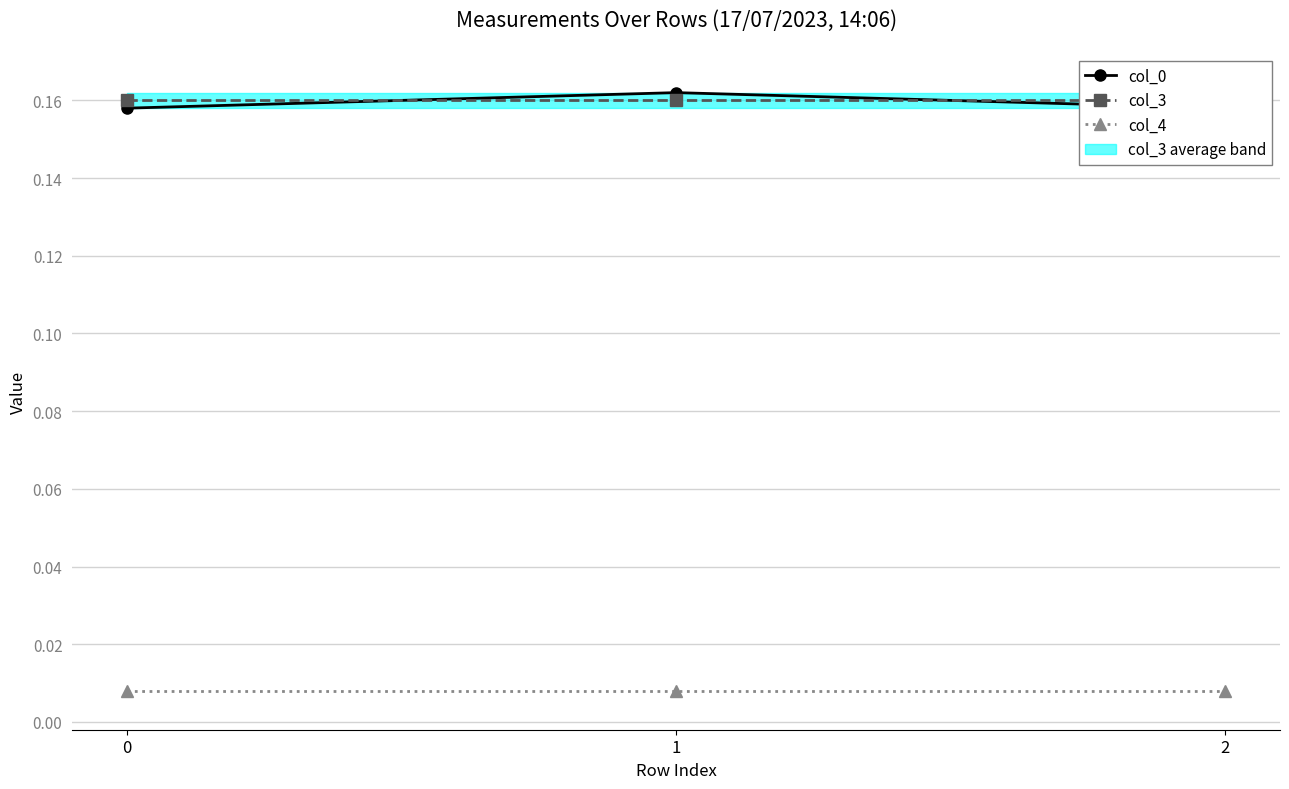

Which series has the largest range (max minus min)?

col_0